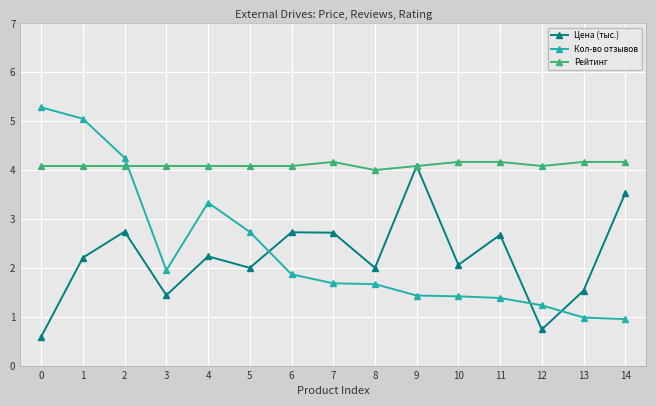

Between which two adjacent categories do Кол-во отзывов and Рейтинг first intersect?

2 and 3